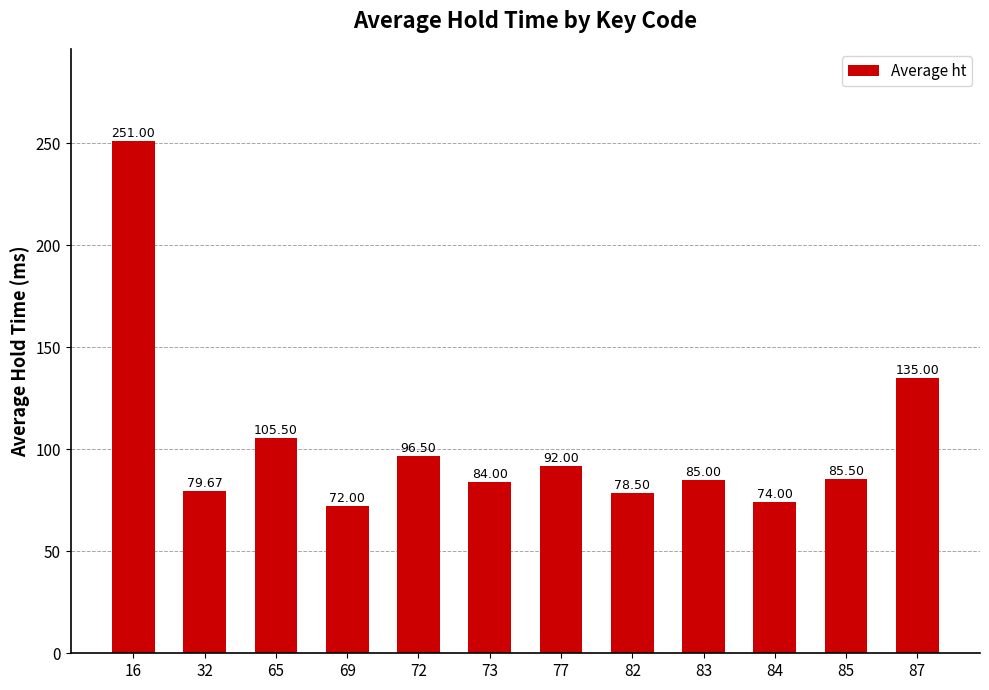

What is the difference between the values at 82 and 84?

4.5